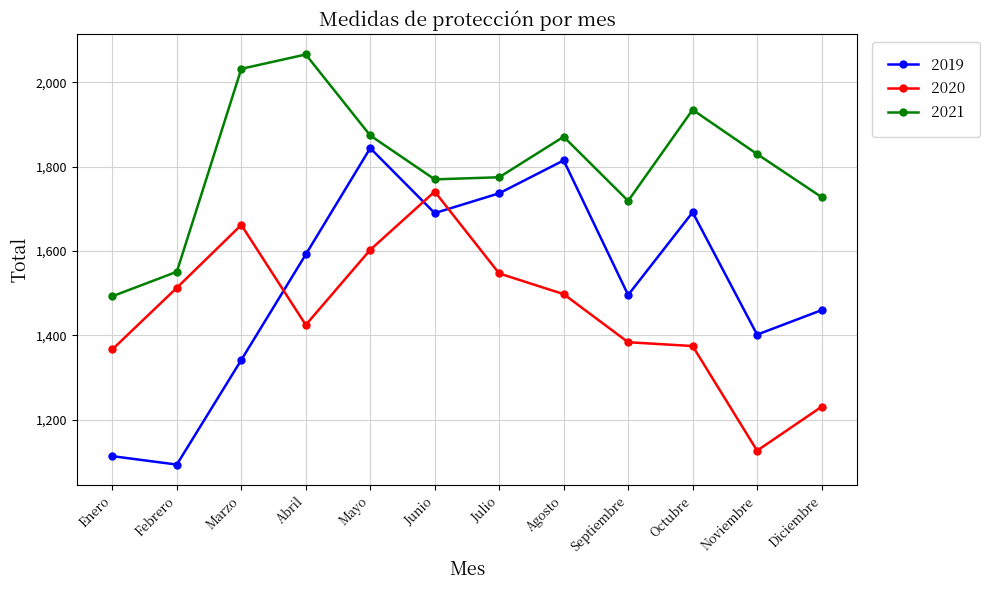

Where do 2020 and 2019 first cross each other?

Marzo and Abril